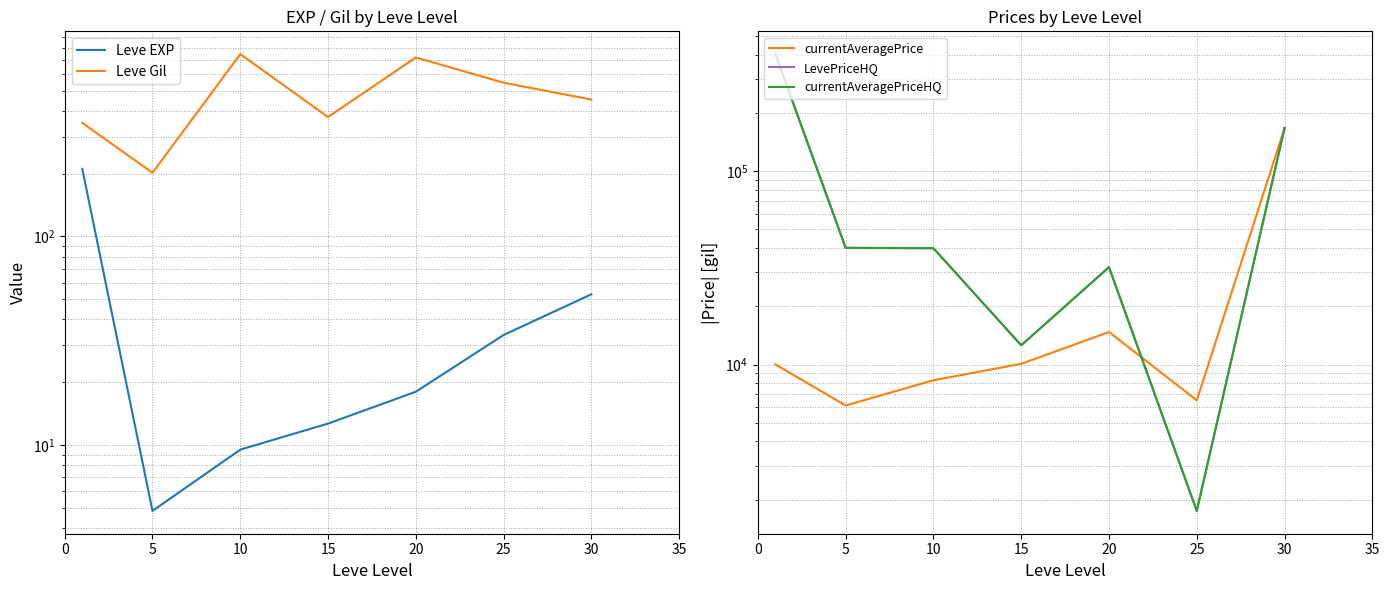

True or false: LevePriceHQ and Leve EXP intersect in this chart.

False